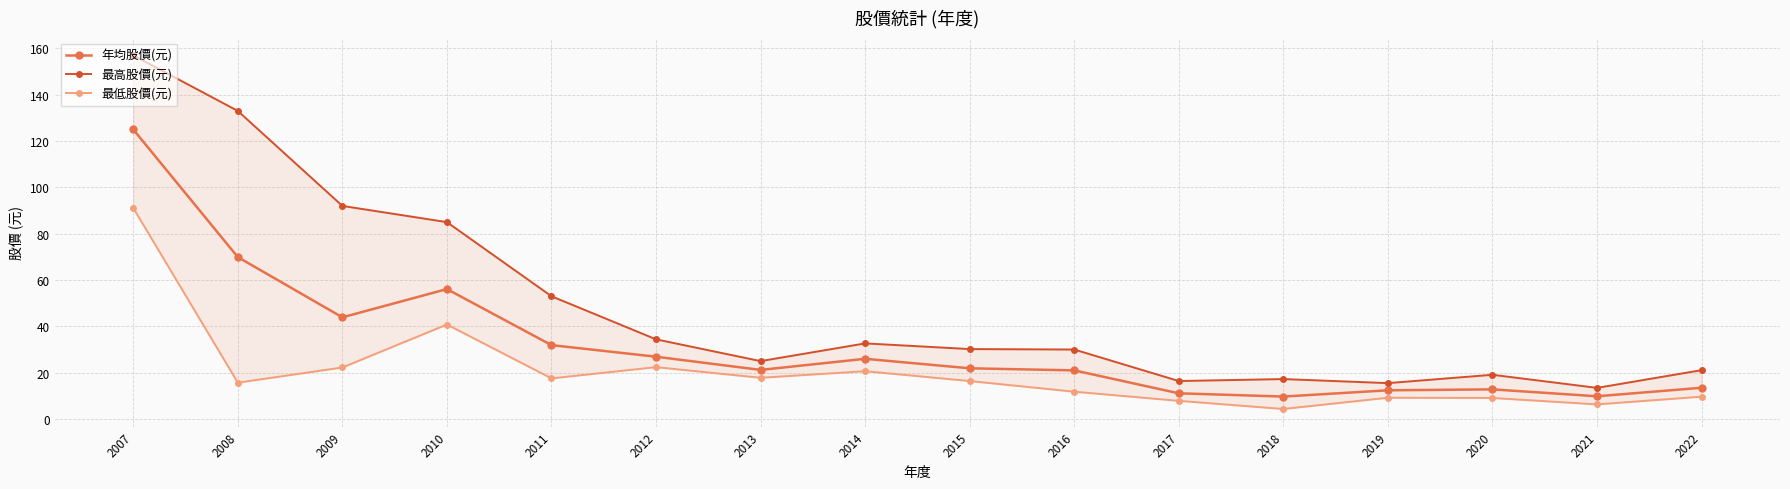

At which label does 最高股價(元) first exceed 30?

2007